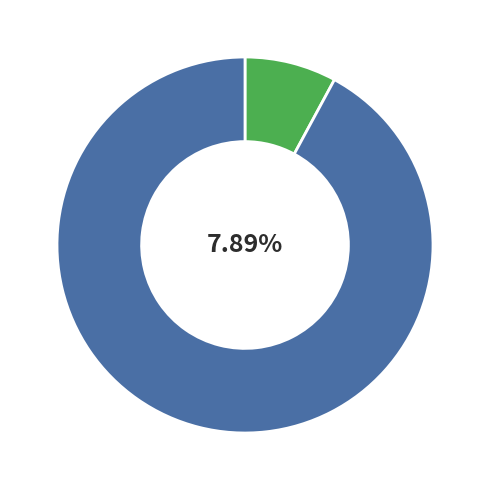

Which category has the smallest portion of the pie?

assists > 0